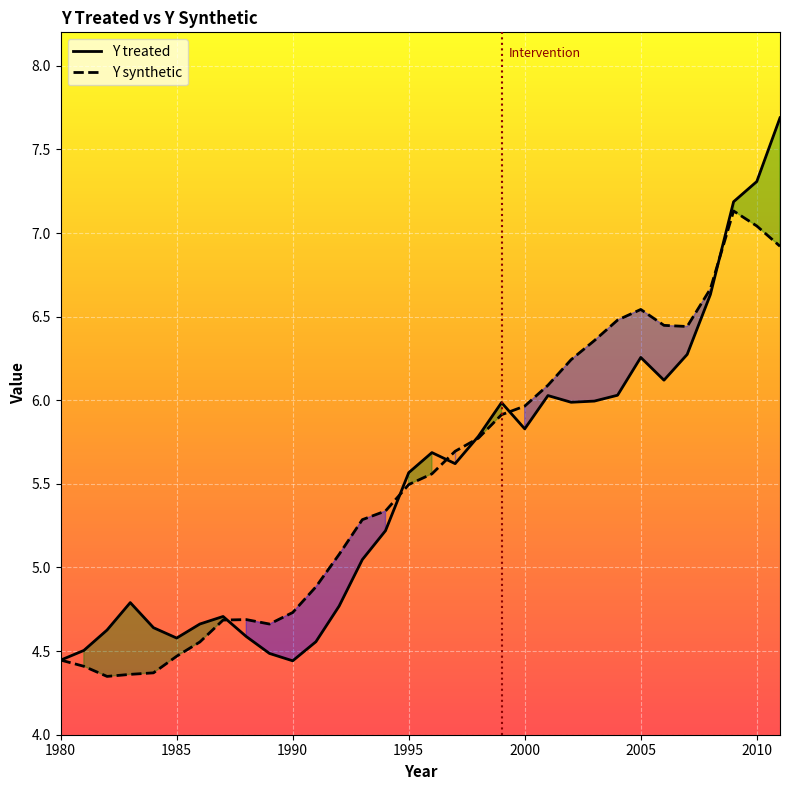

Where is the first local minimum for Y treated?

1985